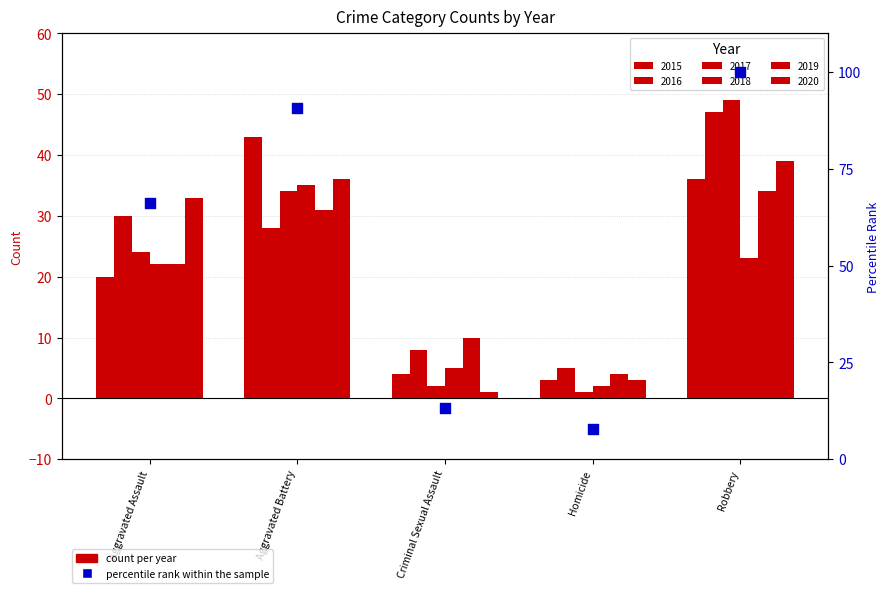

What is the ratio of the value at Aggravated Battery to the value at Homicide?

11.5